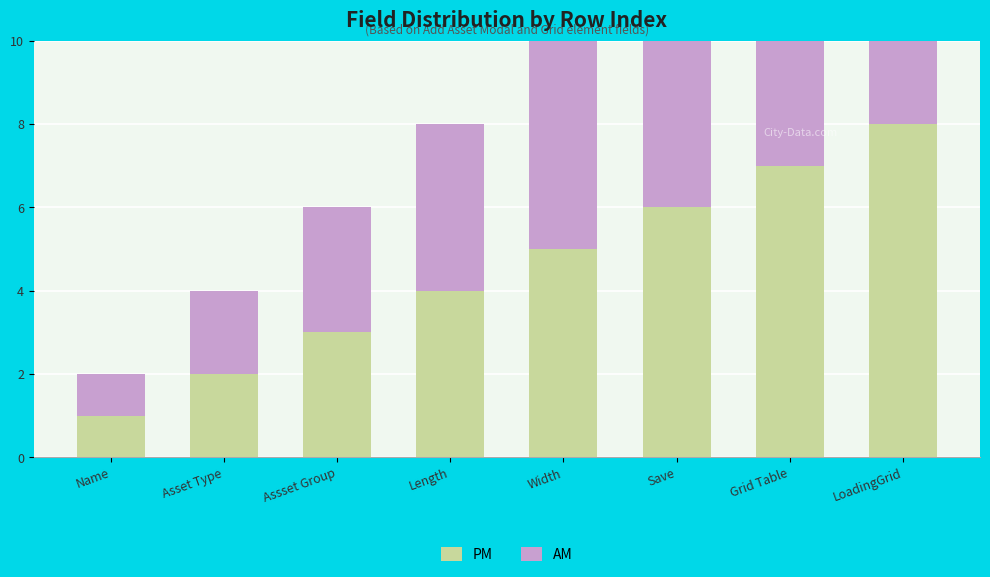

The PM series shows 6 at Save. True or false?

True